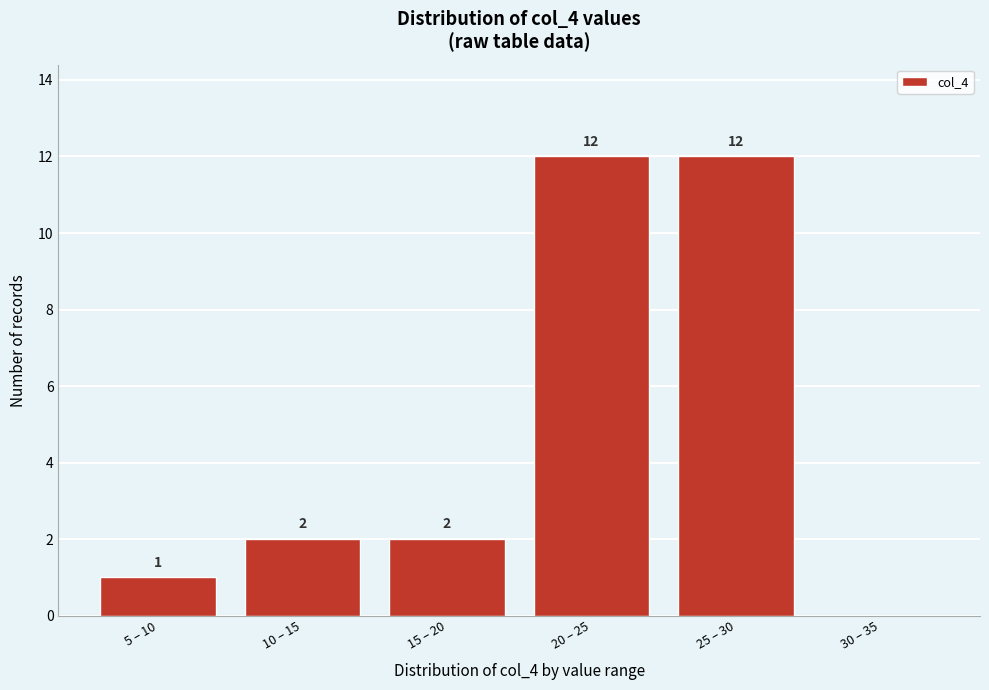

Reading right to left, what are all the values shown in this chart?

30 – 35=0	25 – 30=12	20 – 25=12	15 – 20=2	10 – 15=2	5 – 10=1